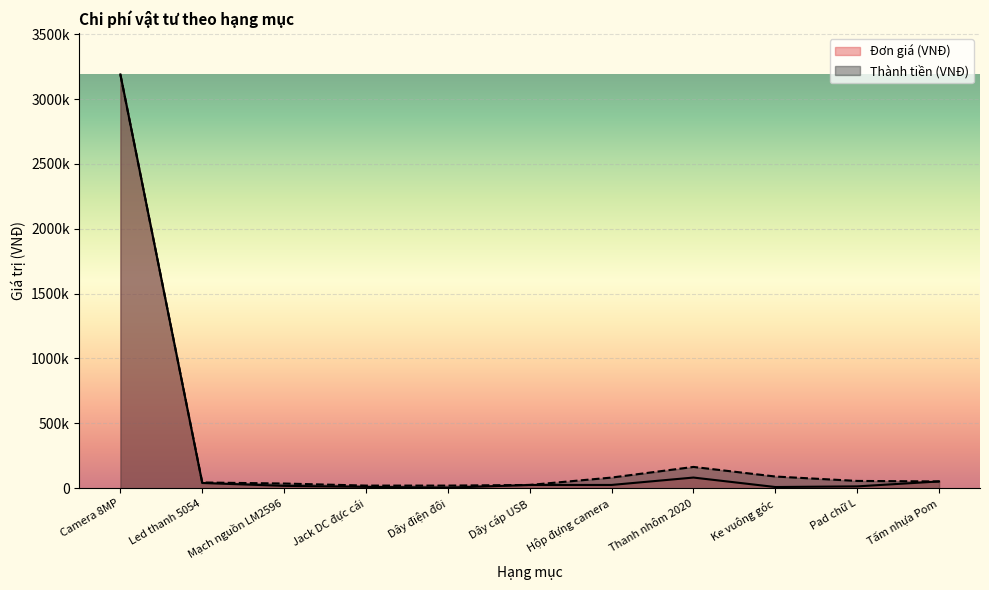

True or false: Đơn giá (VNĐ) and Thành tiền (VNĐ) intersect in this chart.

False